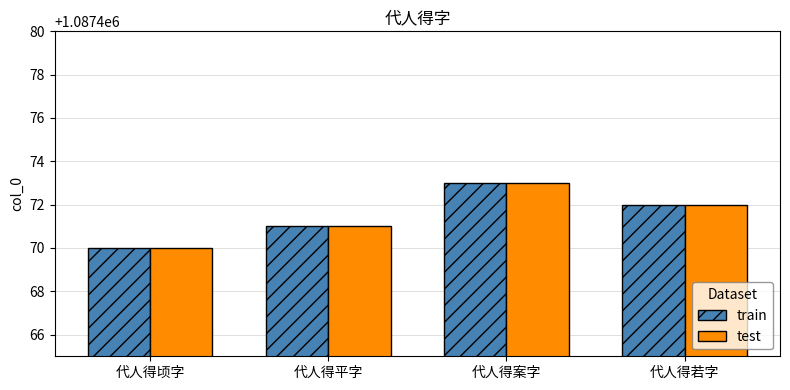

Reading left to right, extract all data points from this chart.

train: 1087470	1087471	1087473	1087472
test: 1087470	1087471	1087473	1087472